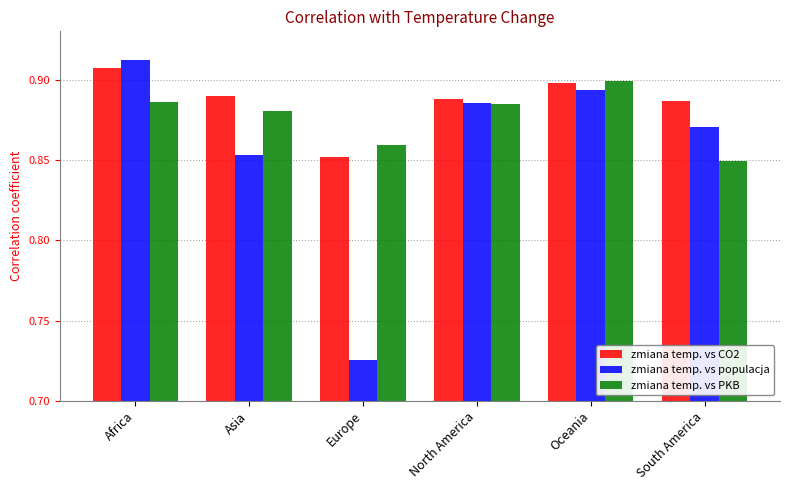

How many zmiana temp. vs CO2 values are between 0 and 1?

6